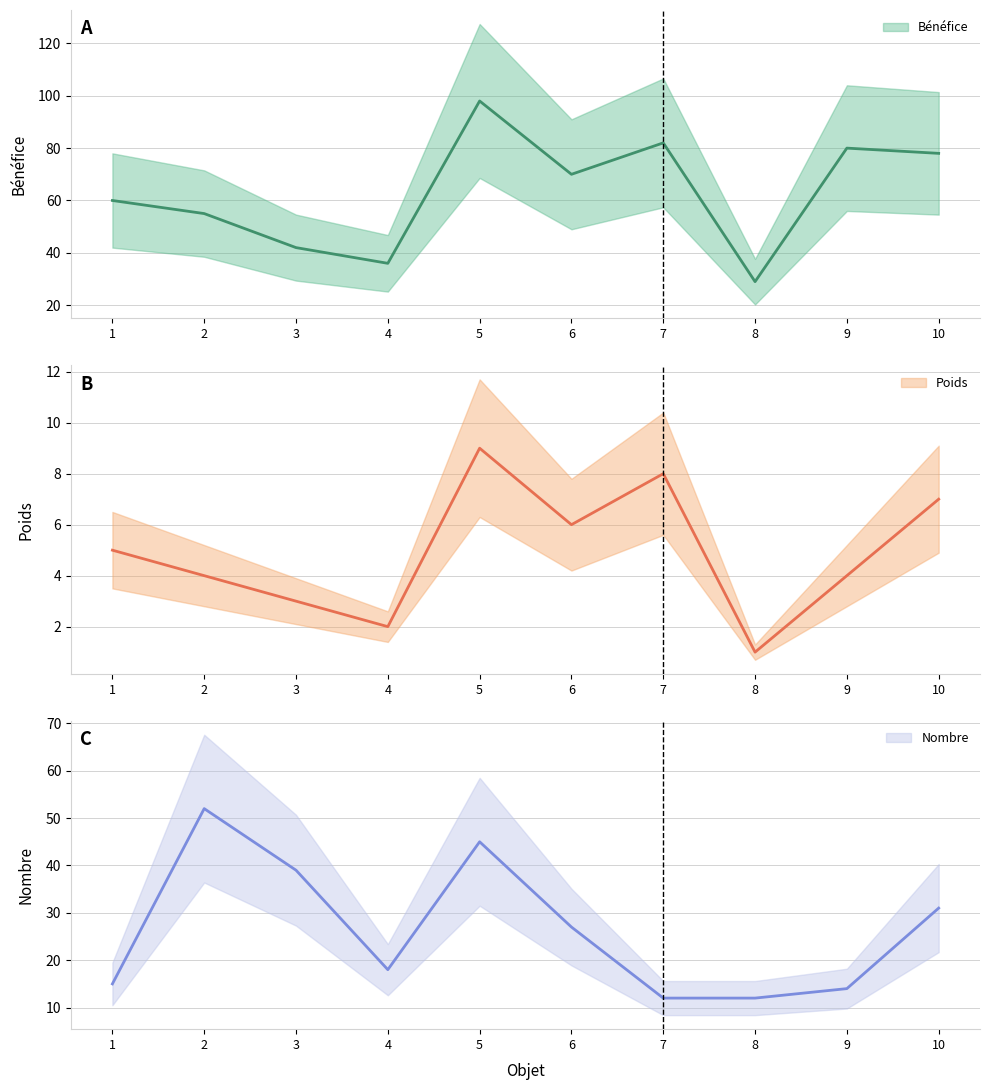

True or false: Nombre and Bénéfice intersect in this chart.

False